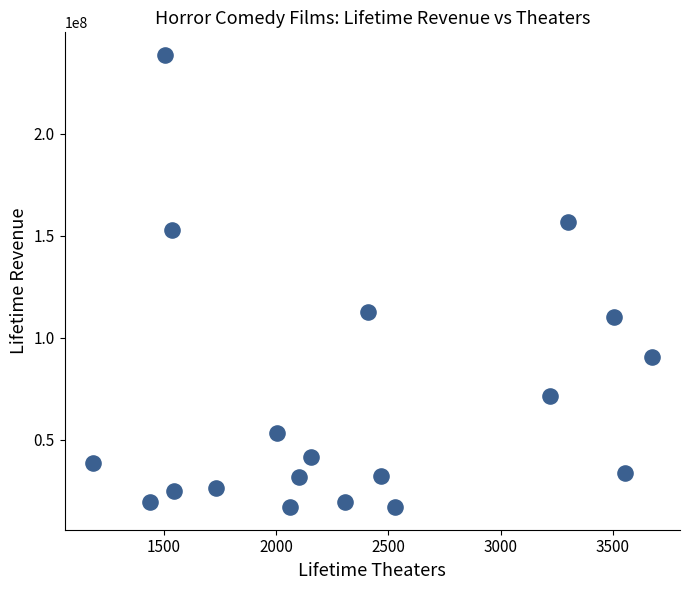

What is the range of X values (max minus min)?

2491